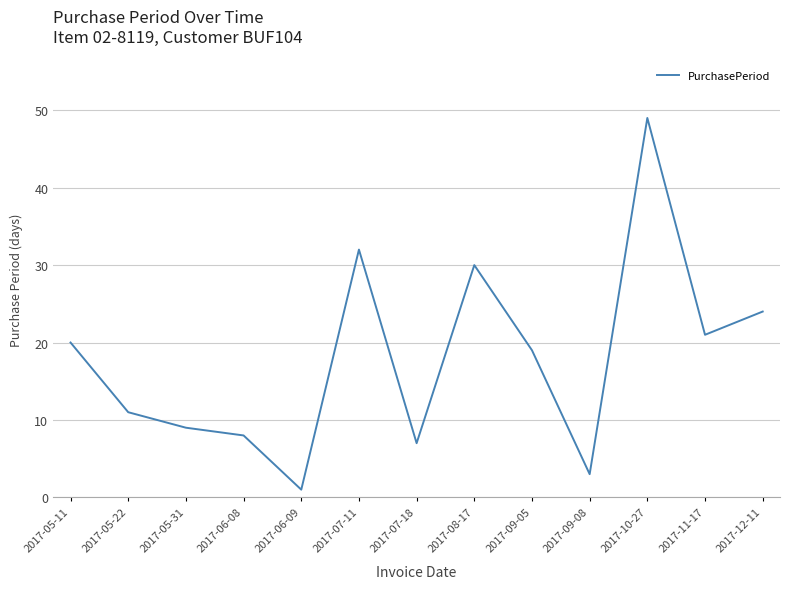

Approximately how many times larger is the value at 2017-05-22 compared to 2017-05-11?

0.6